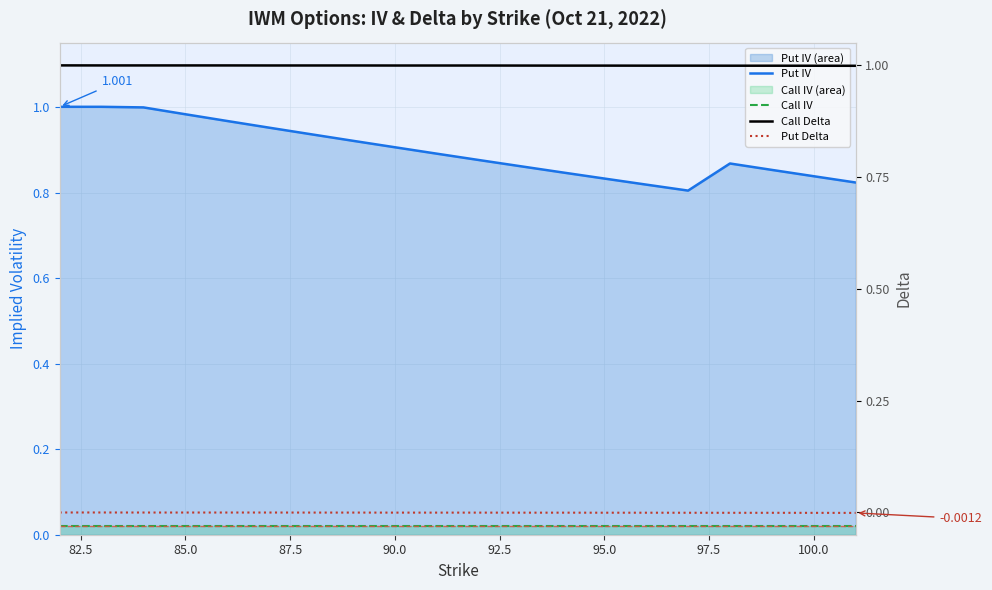

The value of Call Delta at 16 is 1.4. True or false?

False